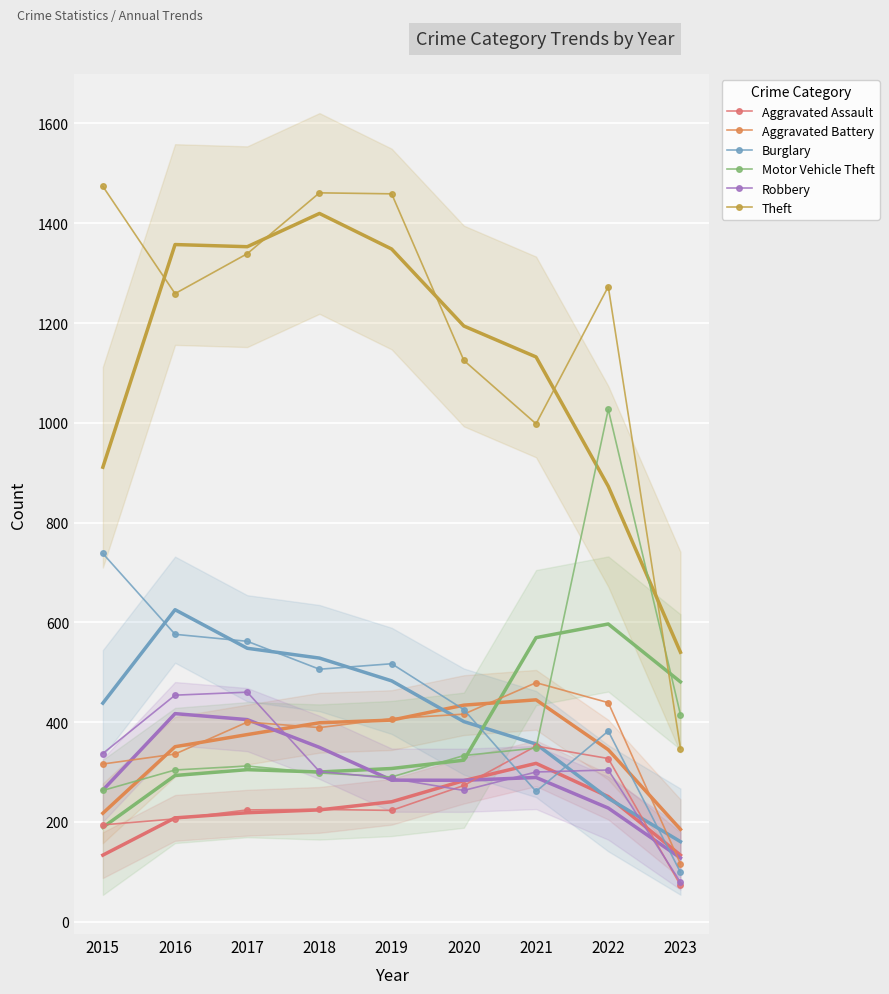

What is the value of the Burglary point at the 1st from the left?

738